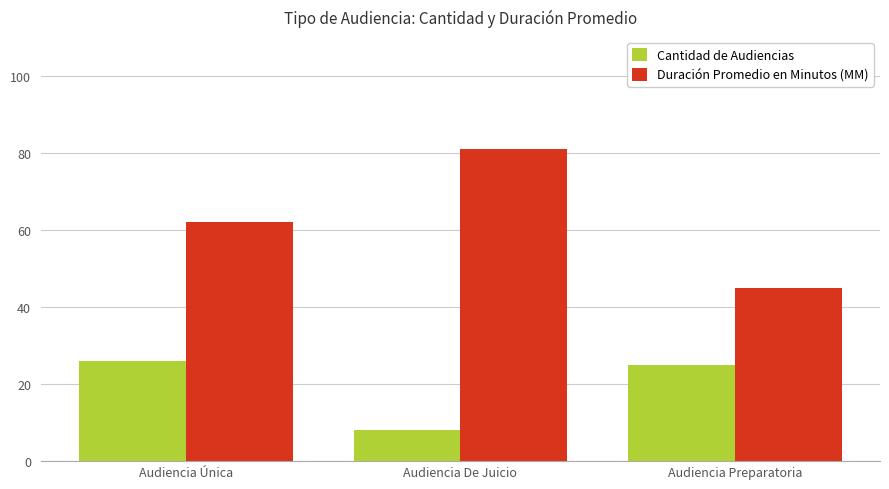

Does the chart contain any negative values?

No